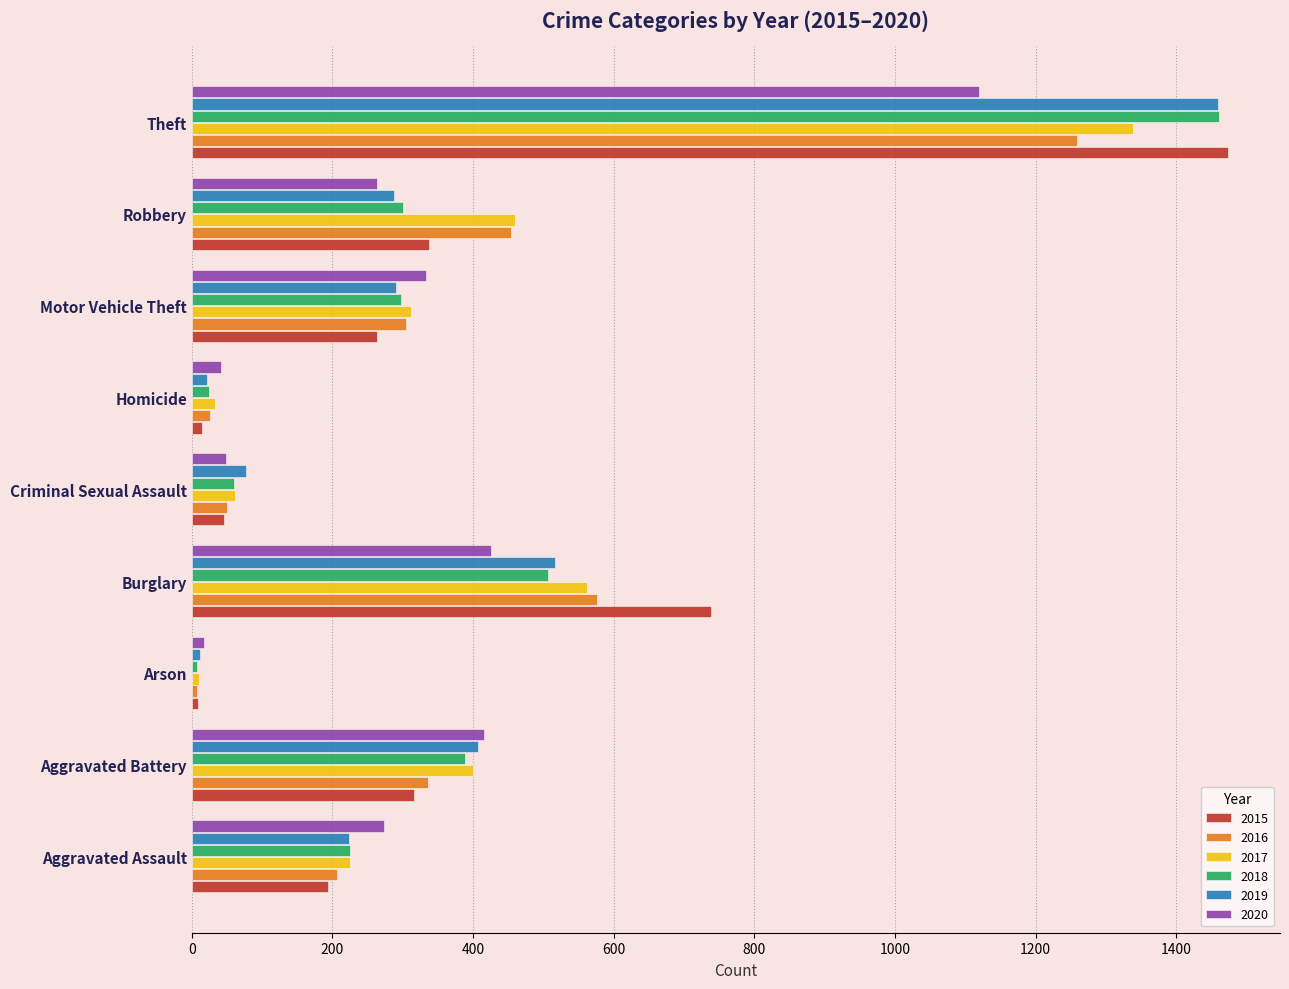

What is the total value across all series at Aggravated Assault?

1346